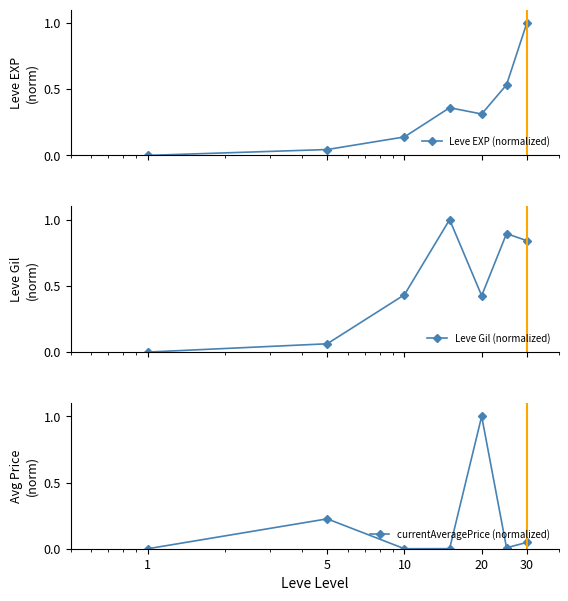

How many interior local valleys does the Leve EXP (normalized) series have?

1